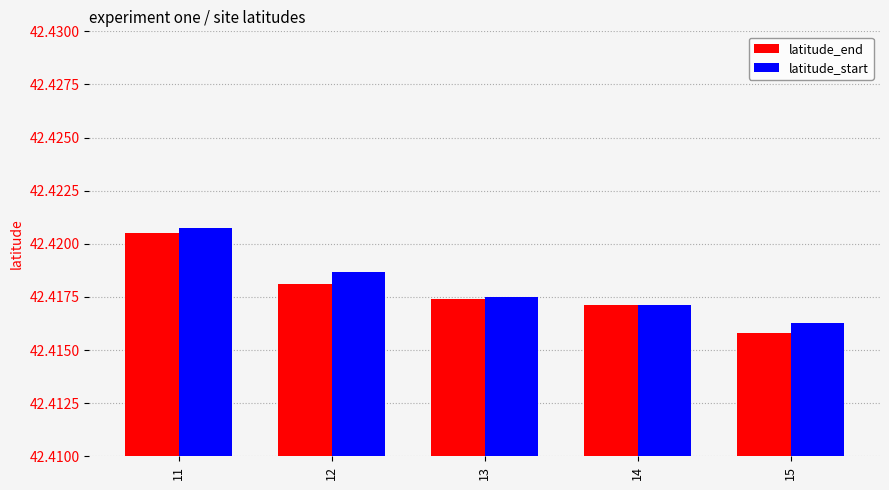

What are all the series names shown in the legend?

latitude_end, latitude_start